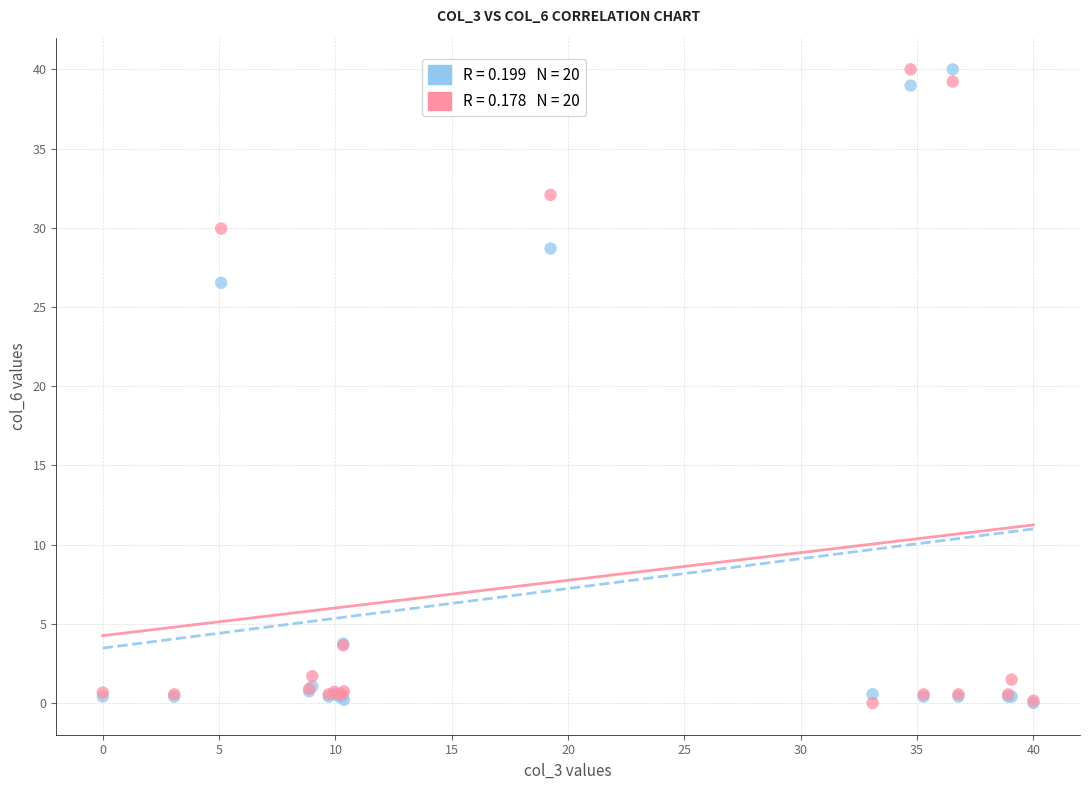

Across all series, what Y value is closest to 20?

26.5